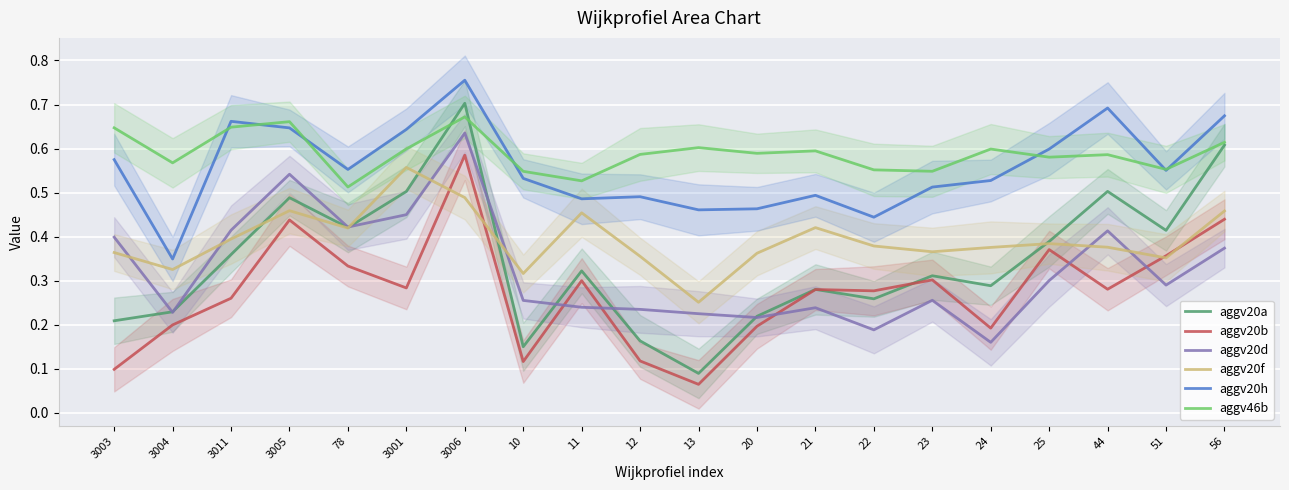

Where is the first local minimum for aggv20h?

3004